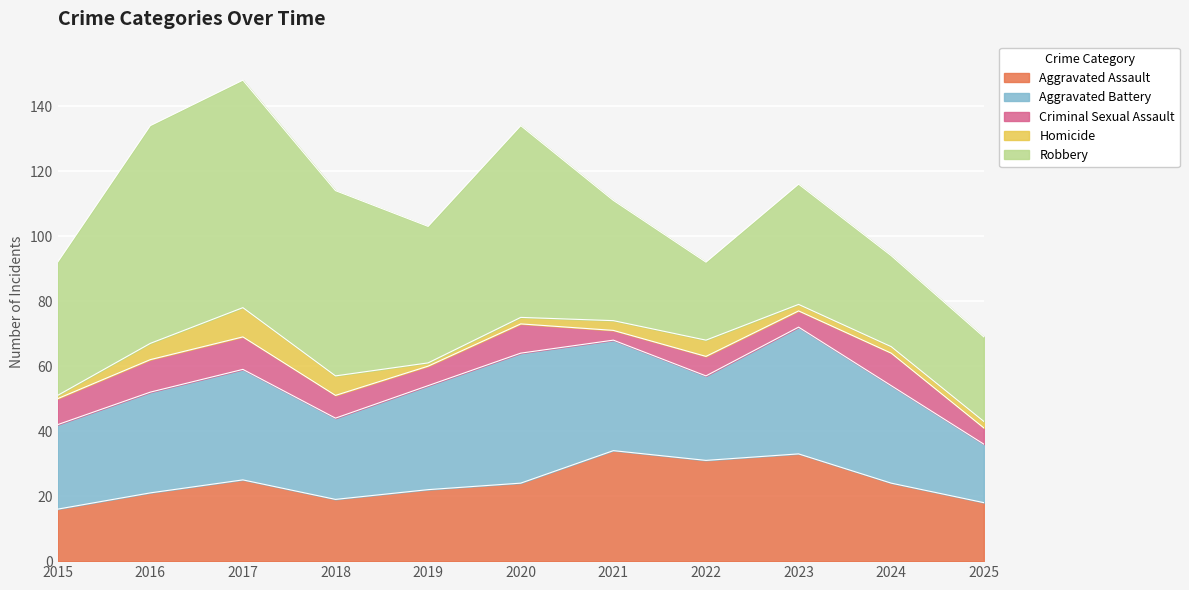

What is the total value across all series at 2020?

134